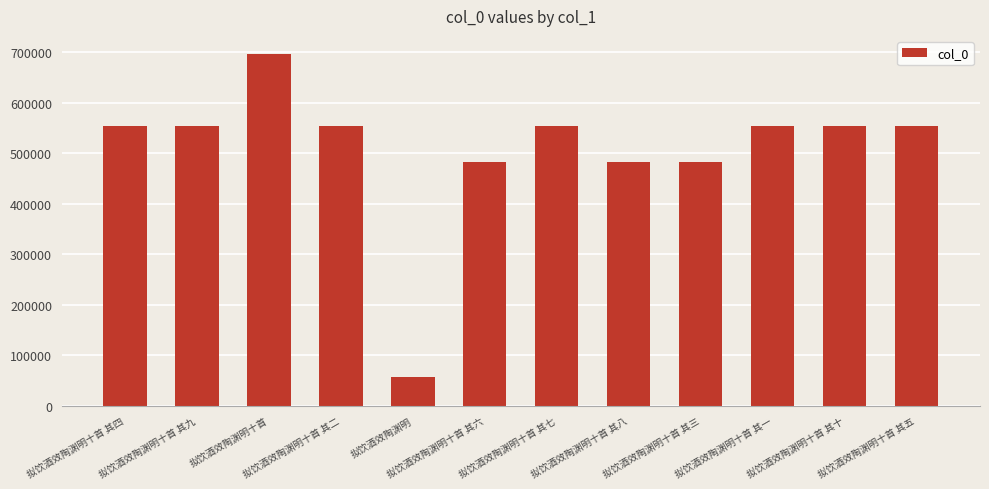

Is it true that the value at 拟饮酒效陶渊明 is 28709?

False